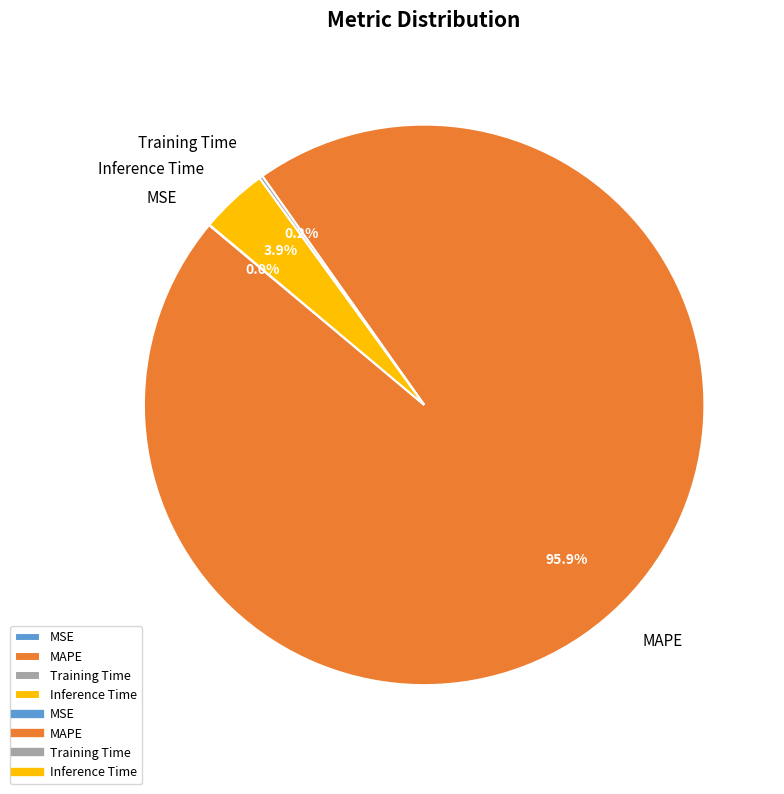

Which slice is the largest?

MAPE